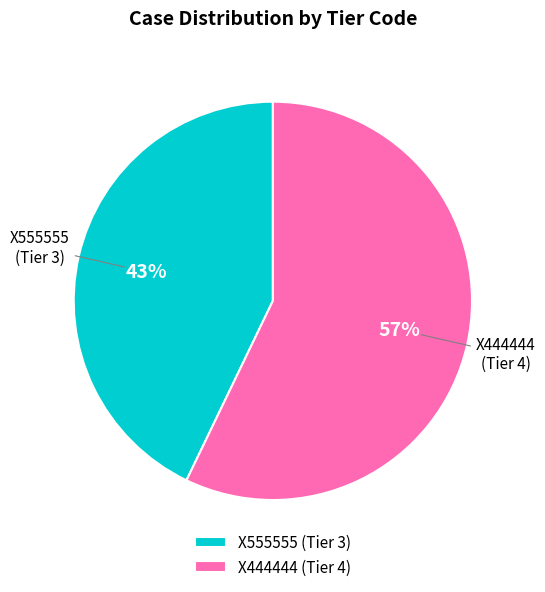

Combined, do X555555 and X444444 account for over 50%?

Yes